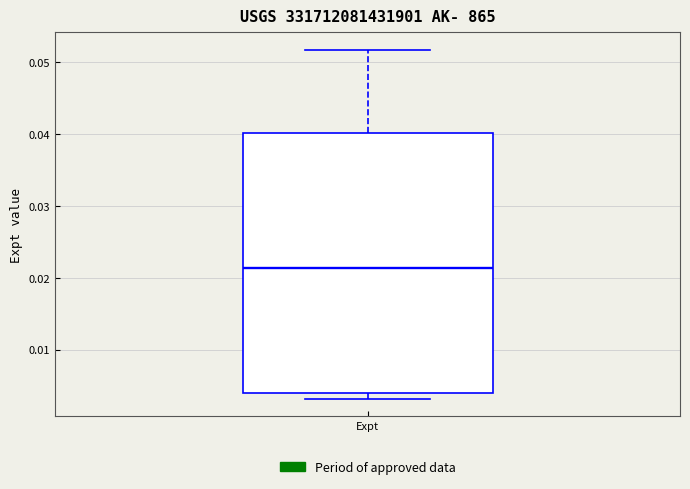

Where does the upper whisker of the box for Expt end on the y-axis? The values are not printed on the chart, so give them approximately, as read against the axis.

0.052